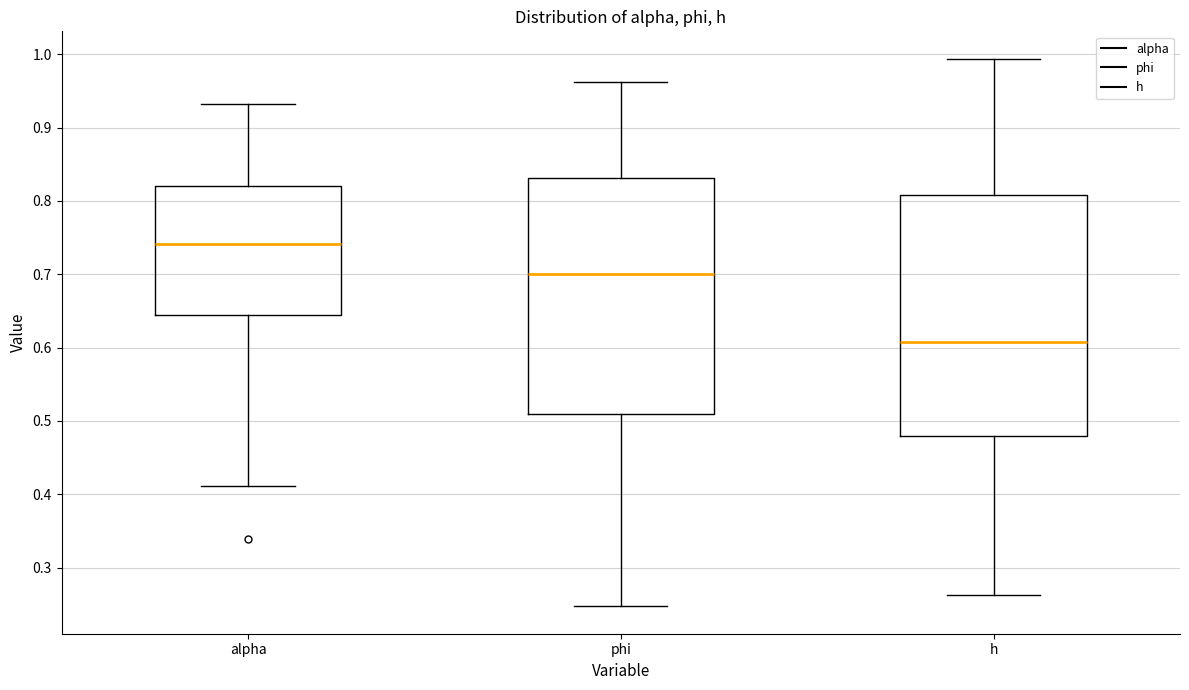

Where does the upper whisker of the box for alpha end on the y-axis? The values are not printed on the chart, so give them approximately, as read against the axis.

0.93